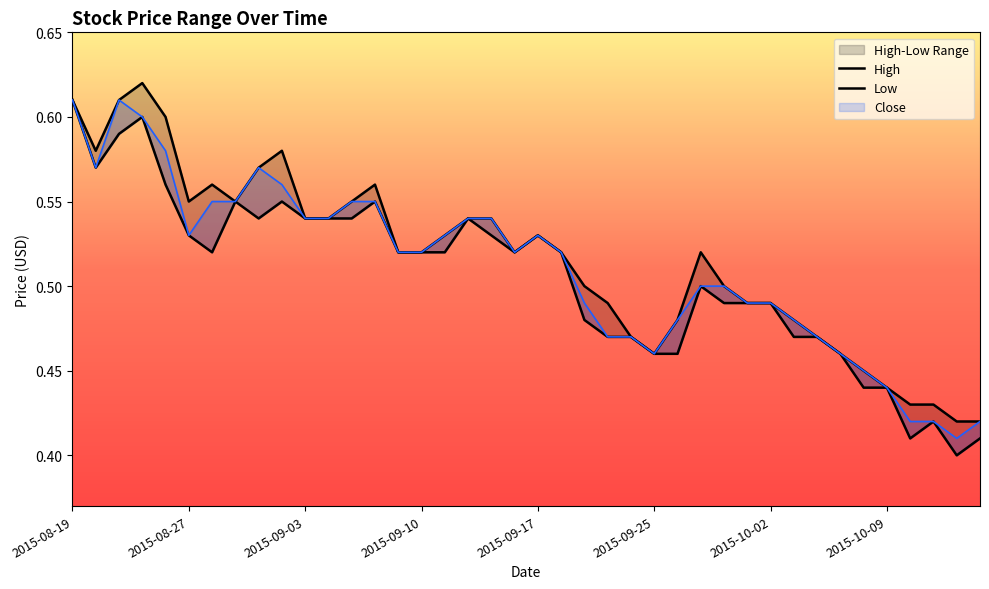

Read the High value at 23.

0.5